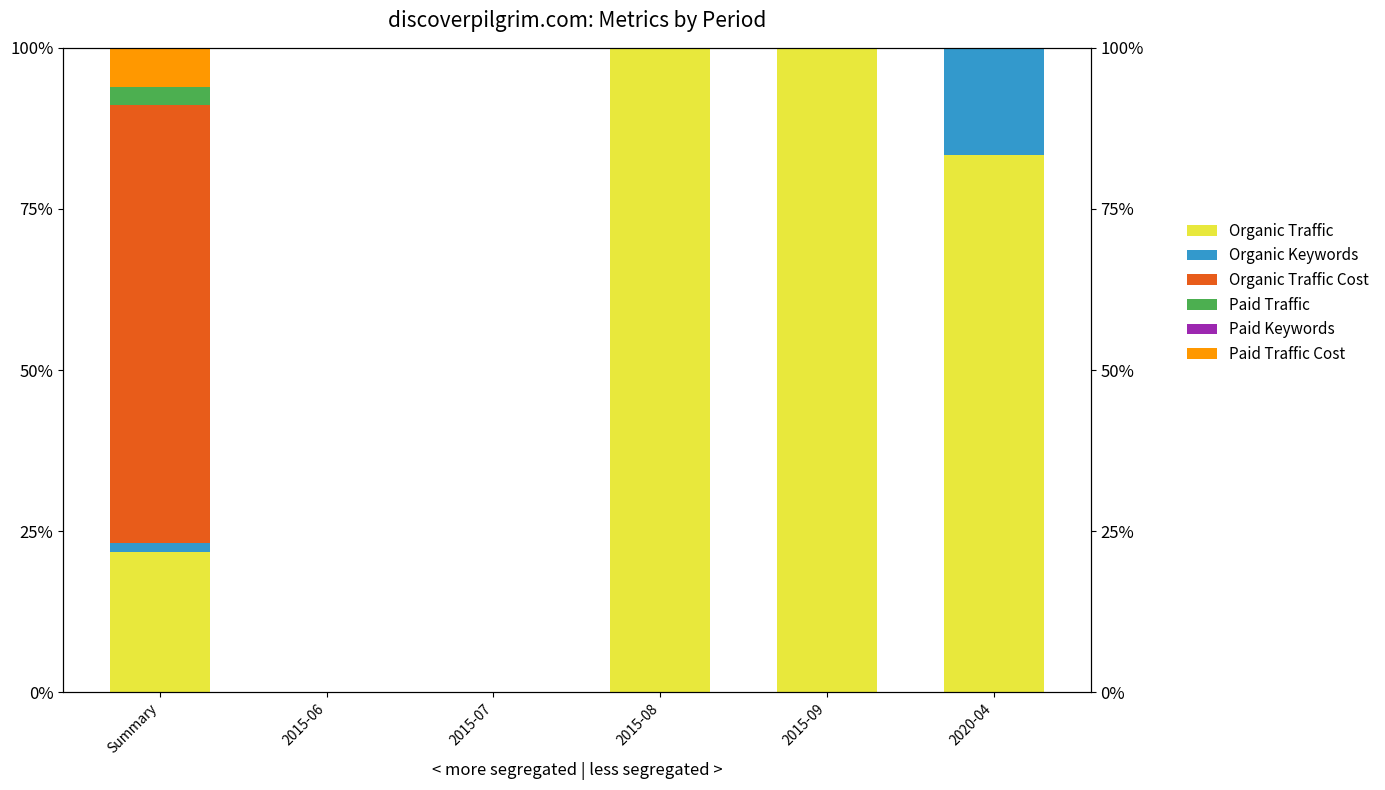

What is the maximum value for Paid Traffic?

2.9